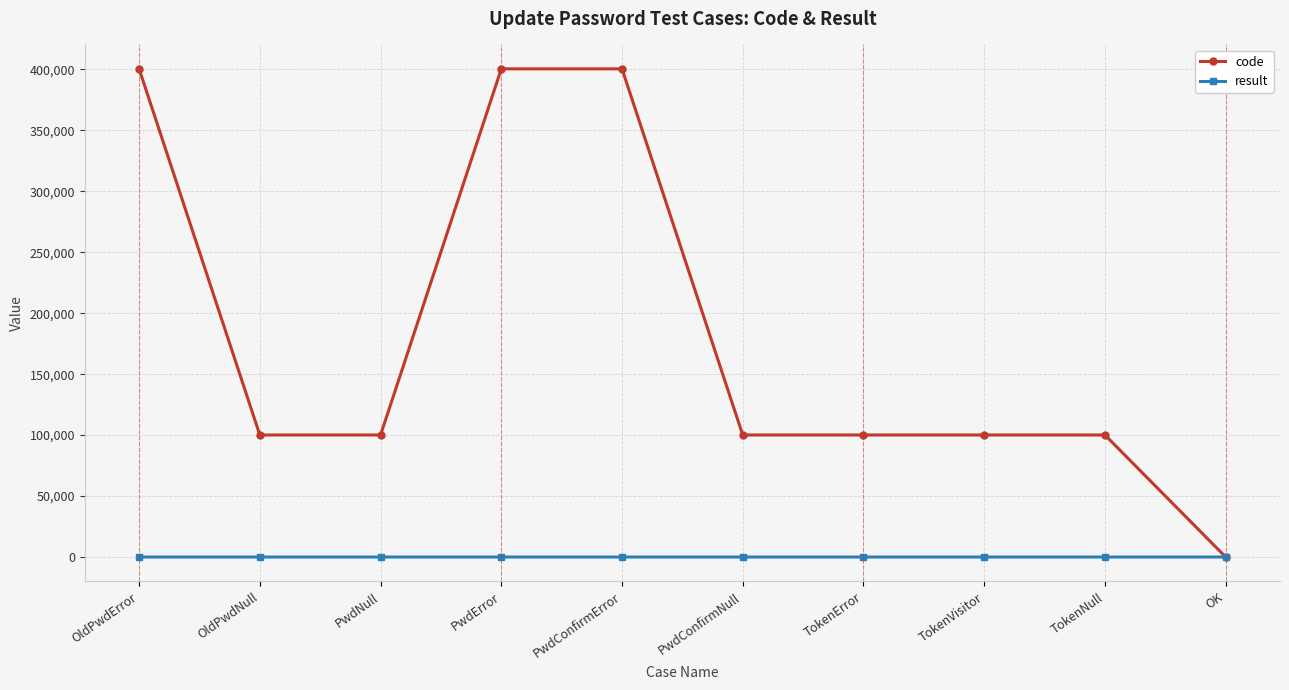

True or false: code has a value of 100105 at TokenError.

True